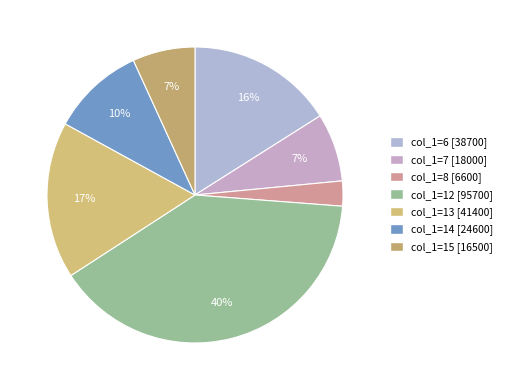

How many slices are in this pie chart?

7